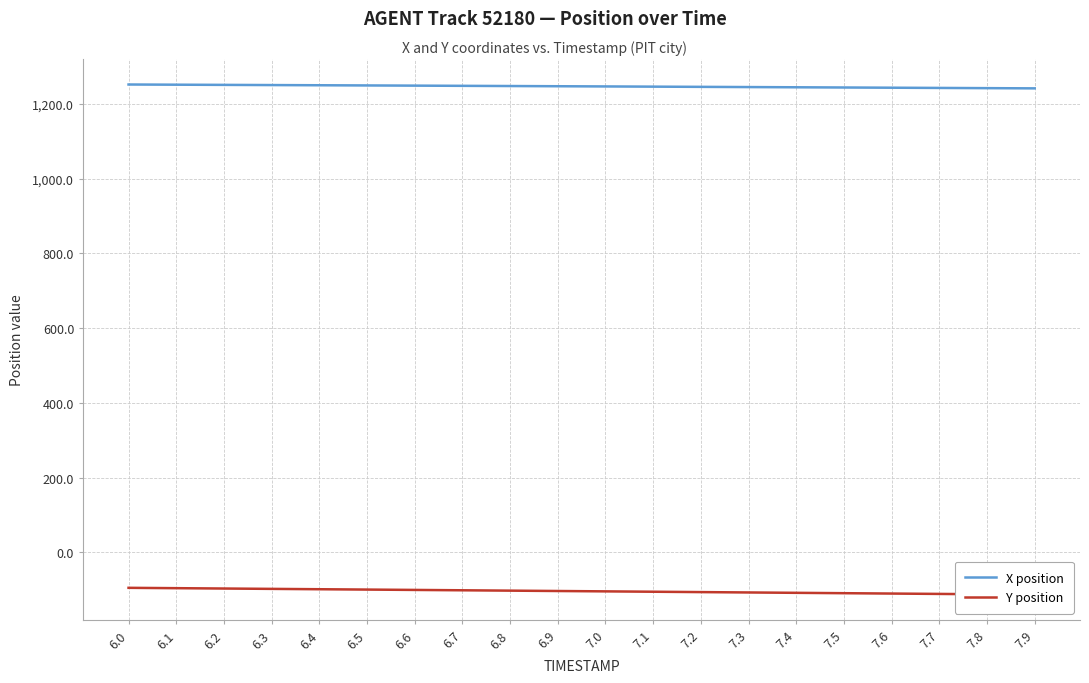

What are all the series names shown in the legend?

X position, Y position